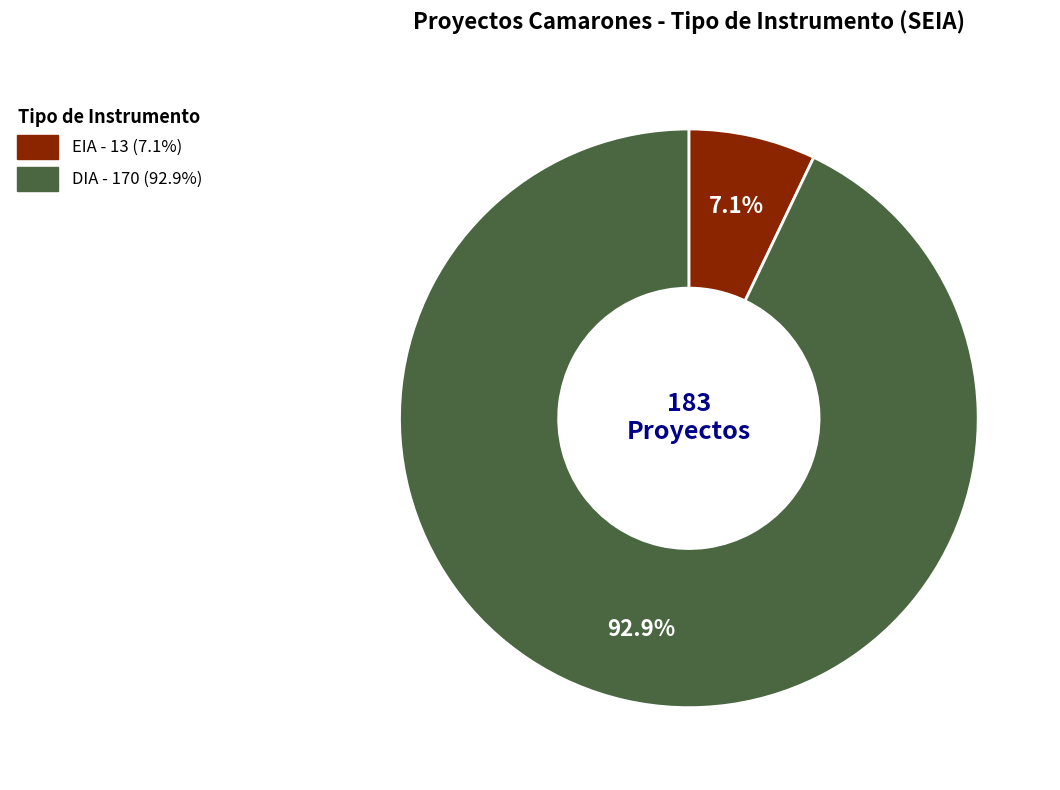

How many slices are in this pie chart?

2